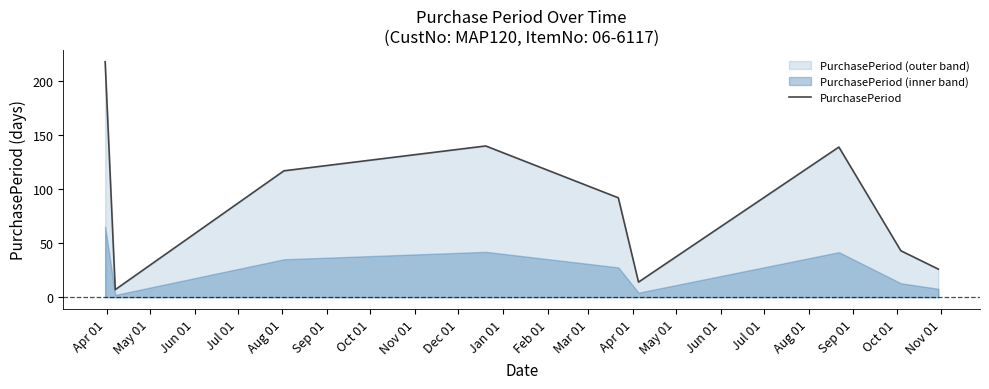

What is the maximum value for PurchasePeriod?

218